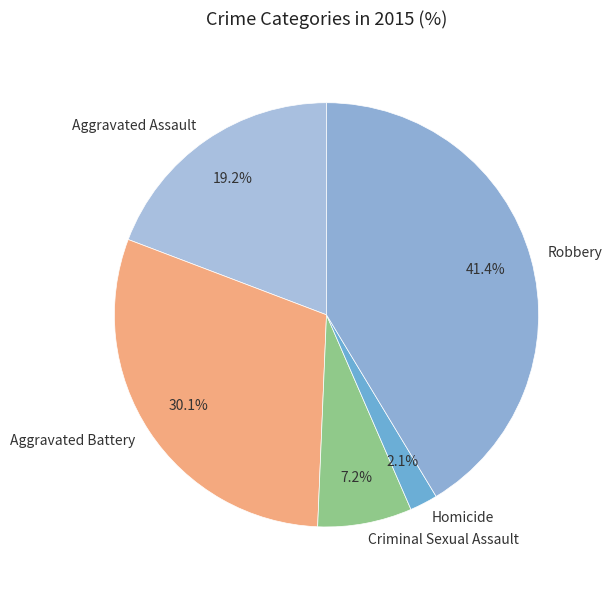

How many segments does this pie chart have?

5